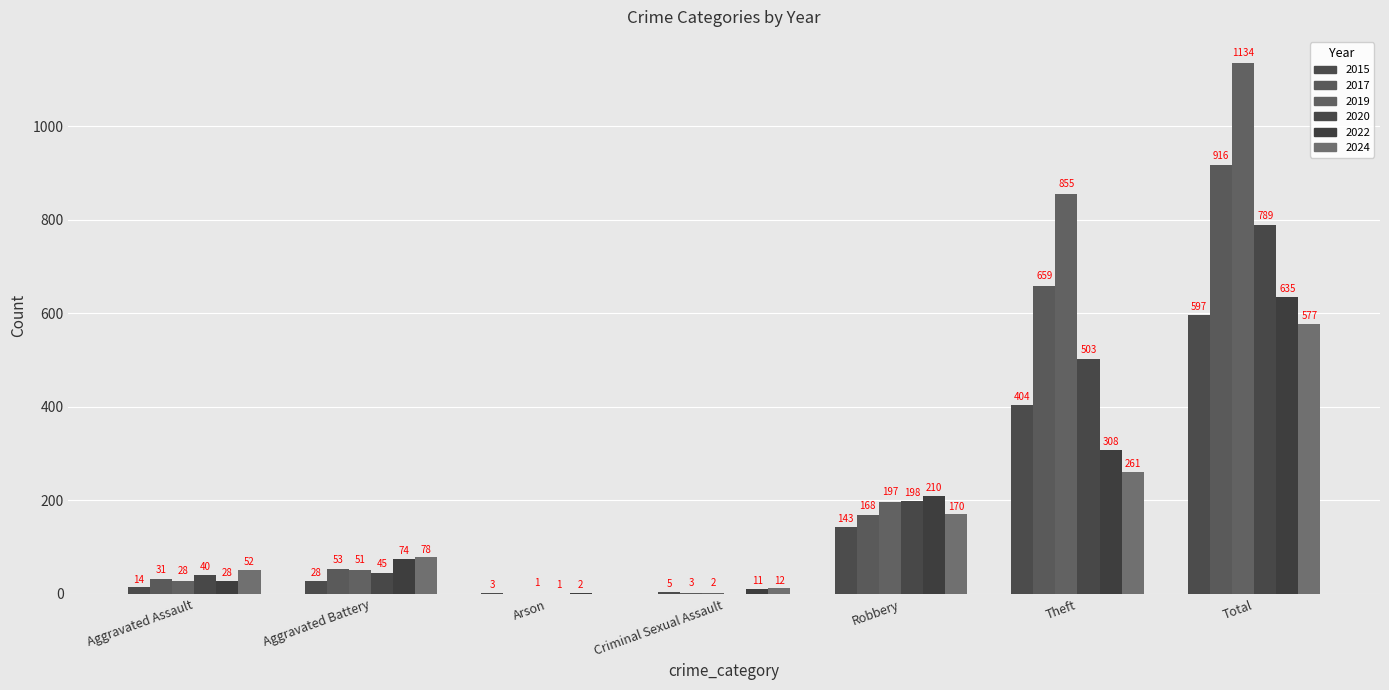

Which series has the largest total across all categories?

2019